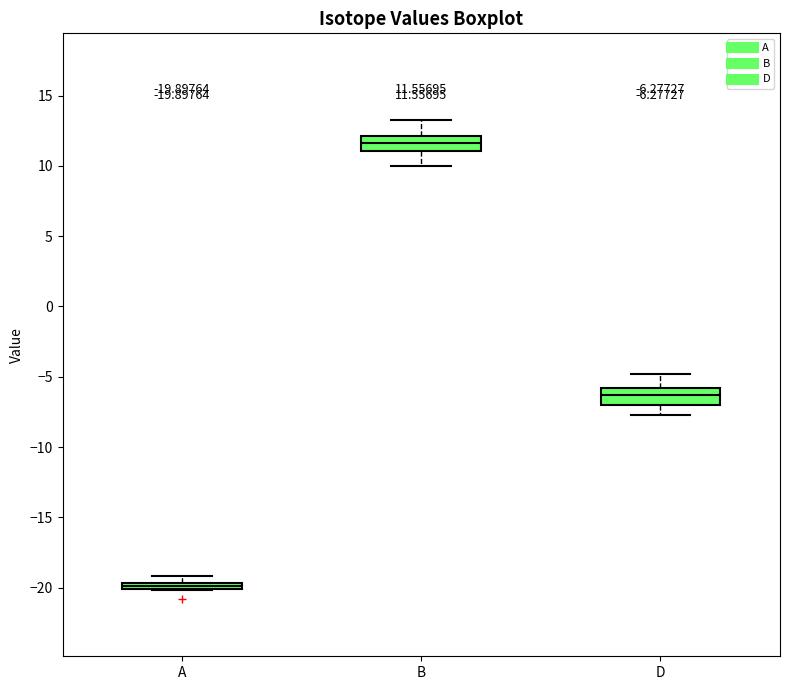

Which box has the lowest median line?

A